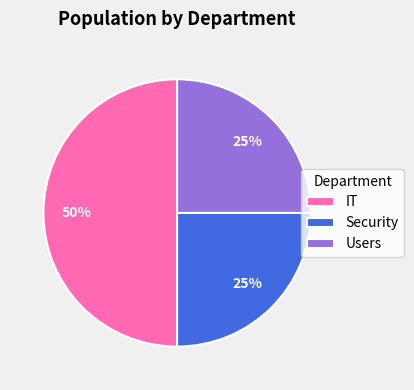

To the nearest percent, what is the difference between the largest and smallest slice percentages?

25%